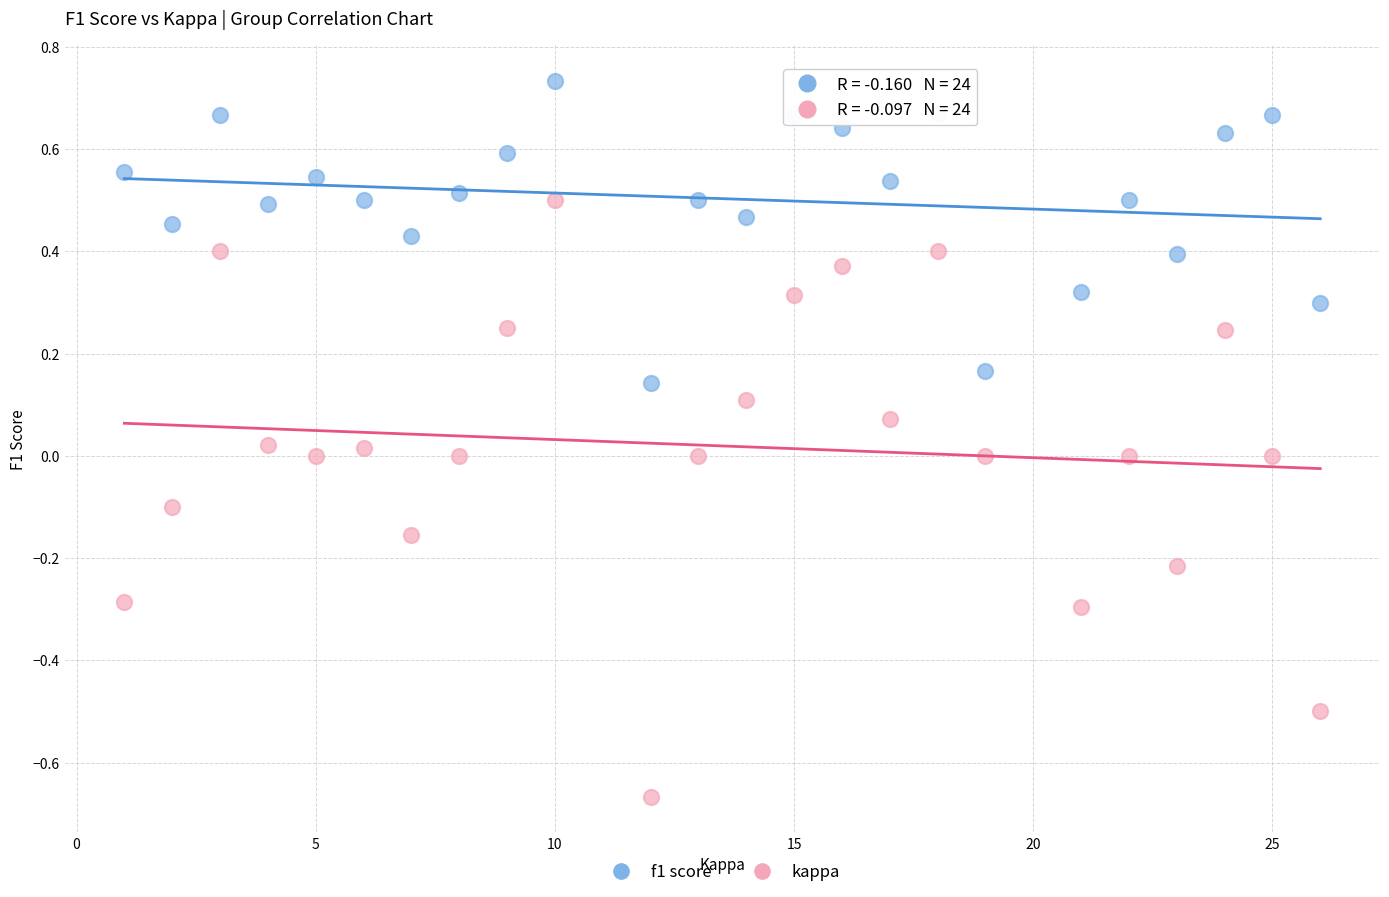

Which series contains the lowest Y value?

kappa